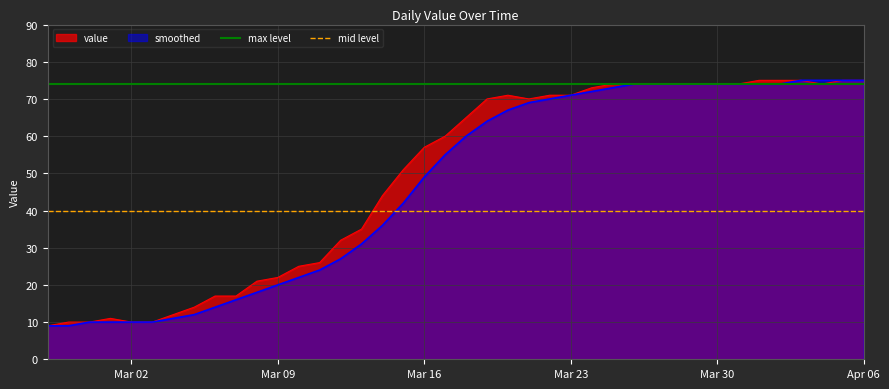

Which series ends up on top after the final intersection of smoothed and mid level?

smoothed